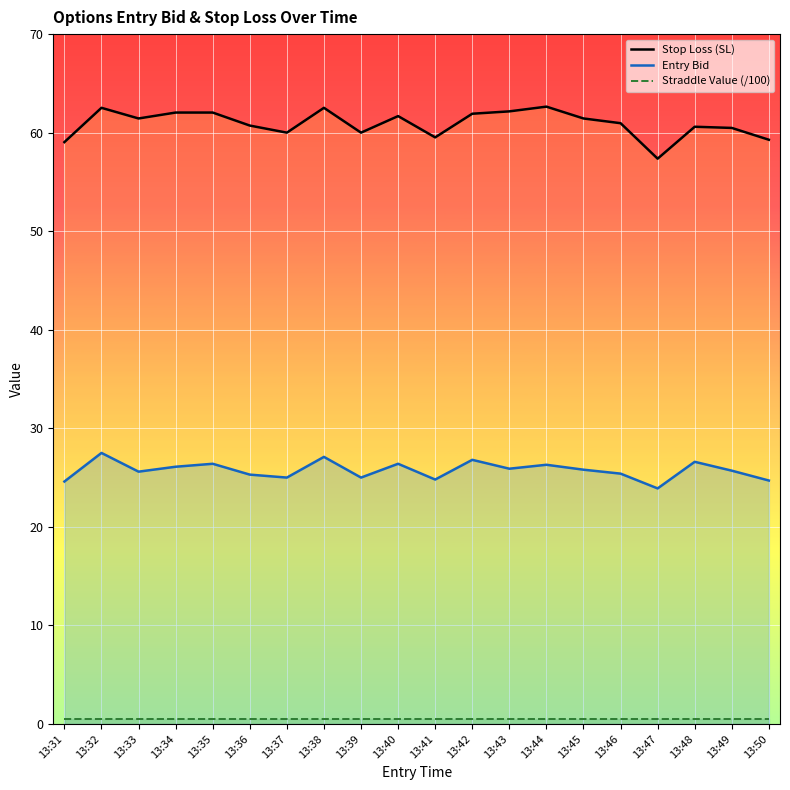

The value of Entry Bid at 13:48 is 26.6. True or false?

True